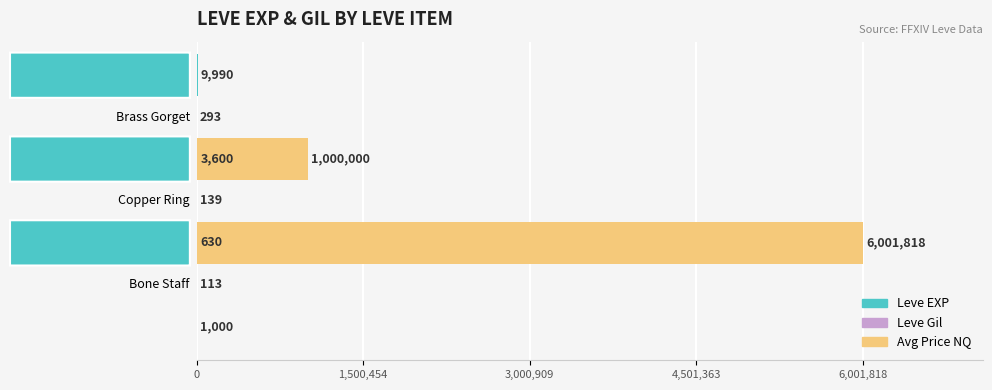

What are all the series names shown in the legend?

Leve EXP, Leve Gil, Avg Price NQ